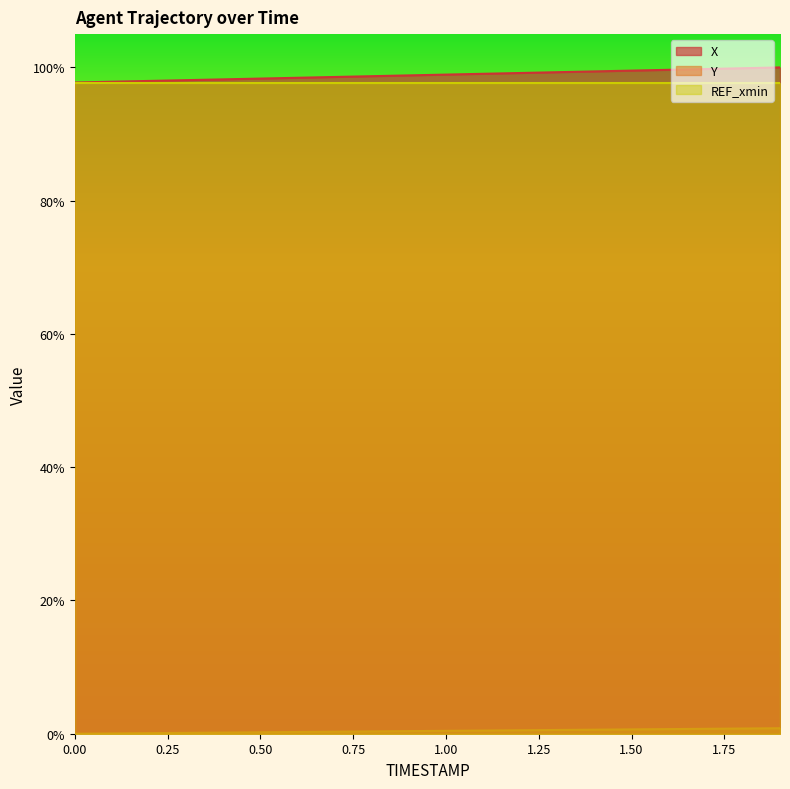

The value of Y at 1.3 is 0.0. True or false?

False